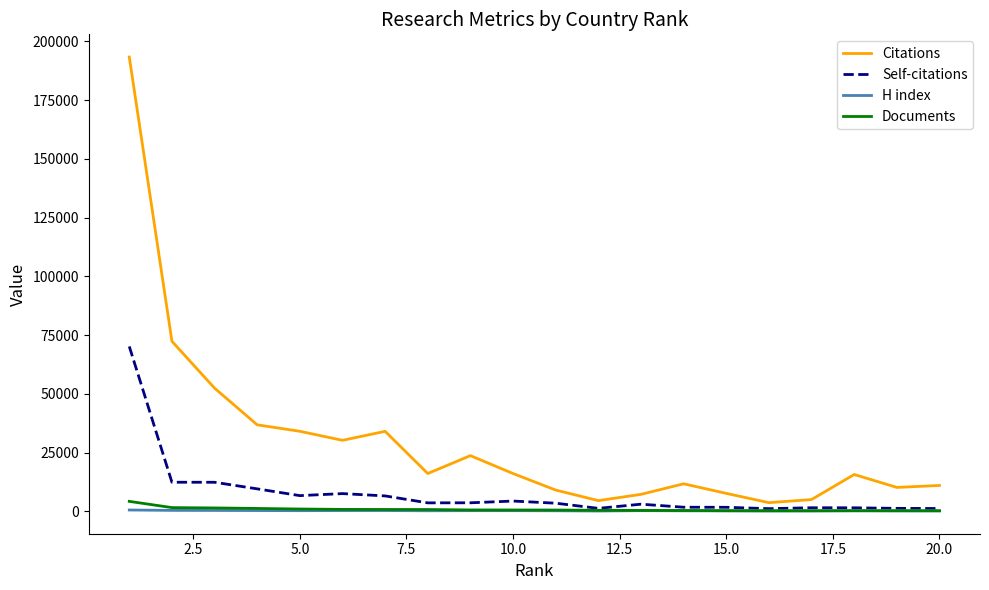

Which series has the widest spread of values?

Citations